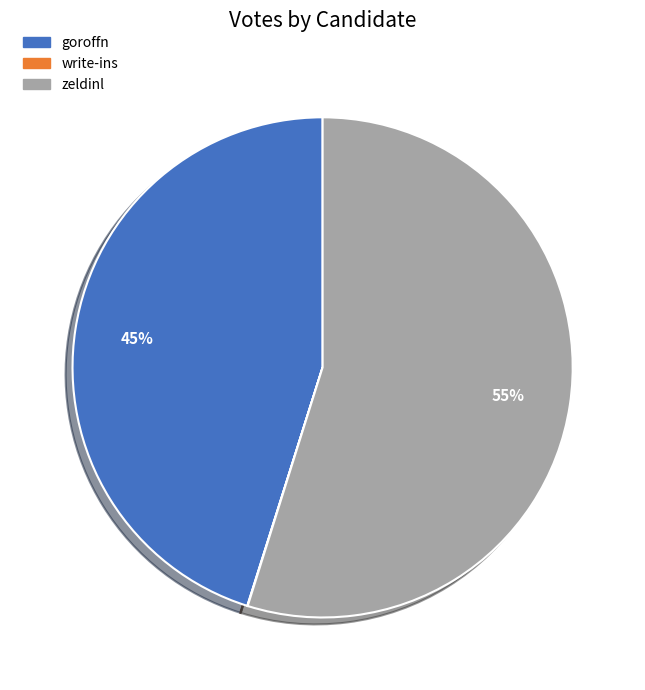

Is zeldinl the majority of the pie?

Yes